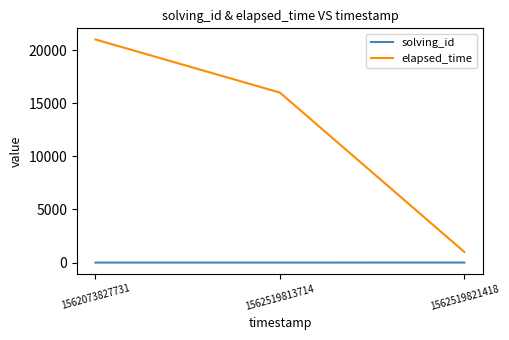

Which series changed the most between 1562073827731 and 1562519821418?

elapsed_time